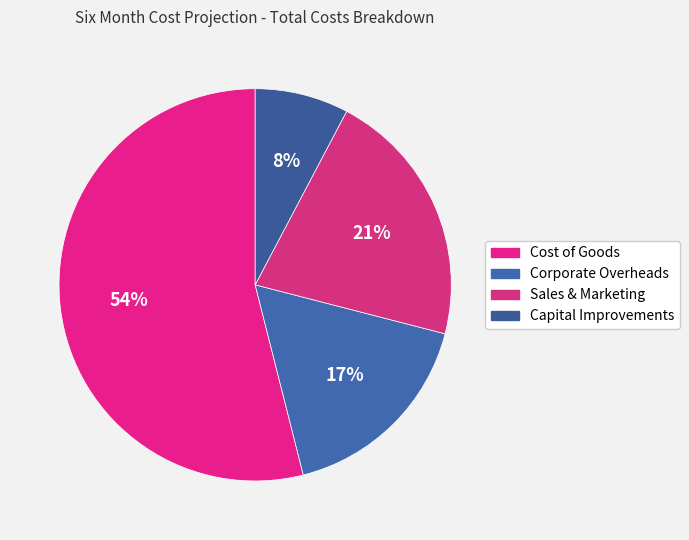

Is it true that Sales & Marketing is 14% of the pie?

False